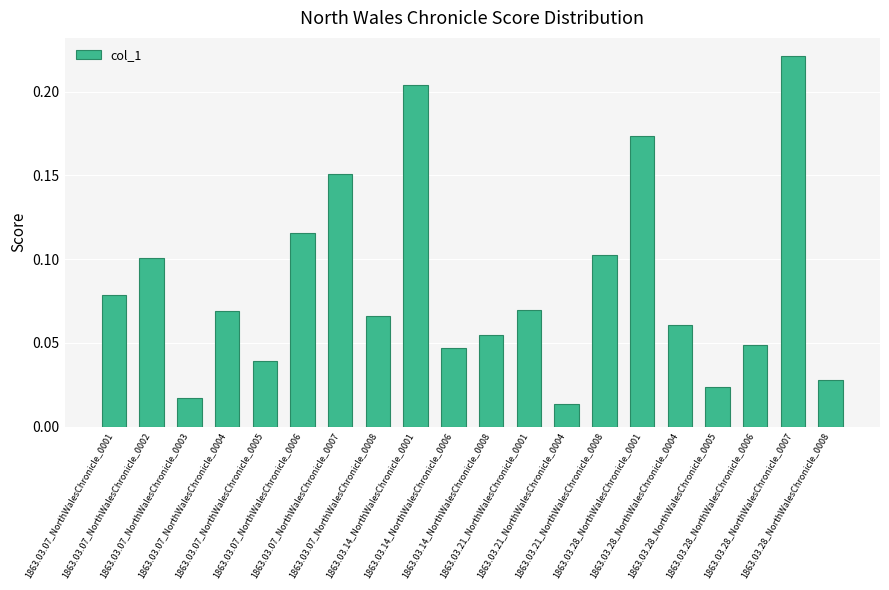

Which label corresponds to the smallest value in the chart?

1863.03.21_NorthWalesChronicle_0004